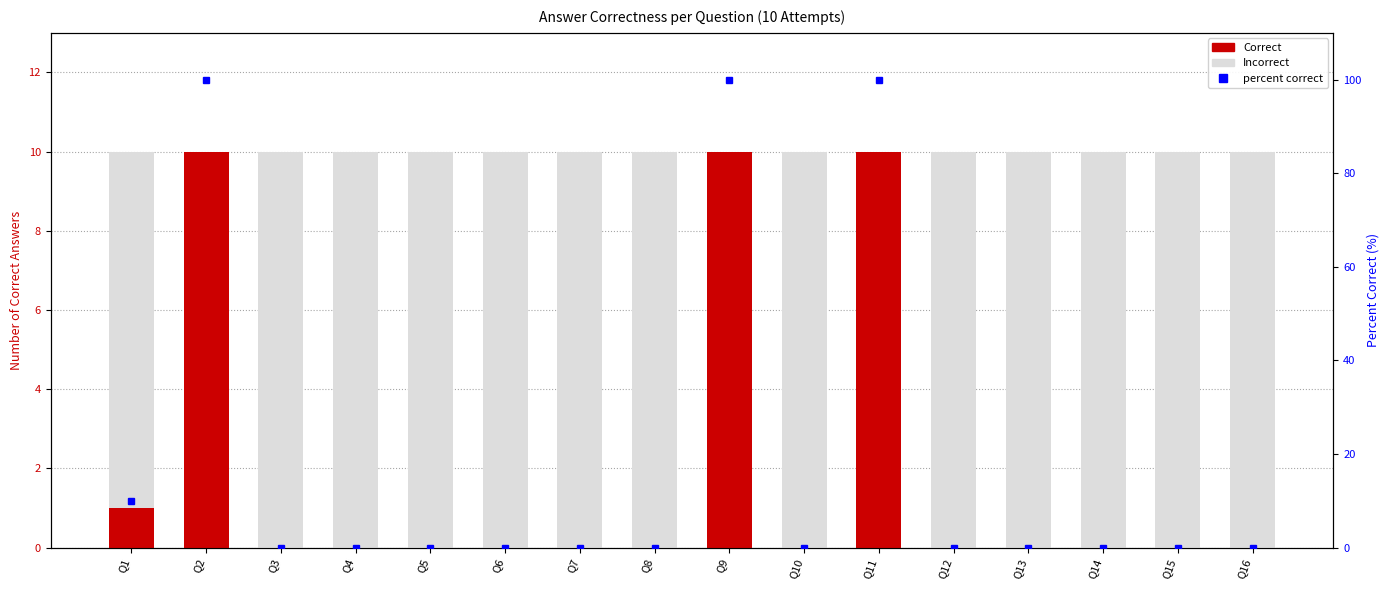

Reading left to right, extract all data points from this chart.

Correct: Q1=1	Q2=10	Q3=0	Q4=0	Q5=0	Q6=0	Q7=0	Q8=0	Q9=10	Q10=0	Q11=10	Q12=0	Q13=0	Q14=0	Q15=0	Q16=0
Incorrect: Q1=9	Q2=0	Q3=10	Q4=10	Q5=10	Q6=10	Q7=10	Q8=10	Q9=0	Q10=10	Q11=0	Q12=10	Q13=10	Q14=10	Q15=10	Q16=10
percent correct: Q1=10	Q2=100	Q3=0	Q4=0	Q5=0	Q6=0	Q7=0	Q8=0	Q9=100	Q10=0	Q11=100	Q12=0	Q13=0	Q14=0	Q15=0	Q16=0